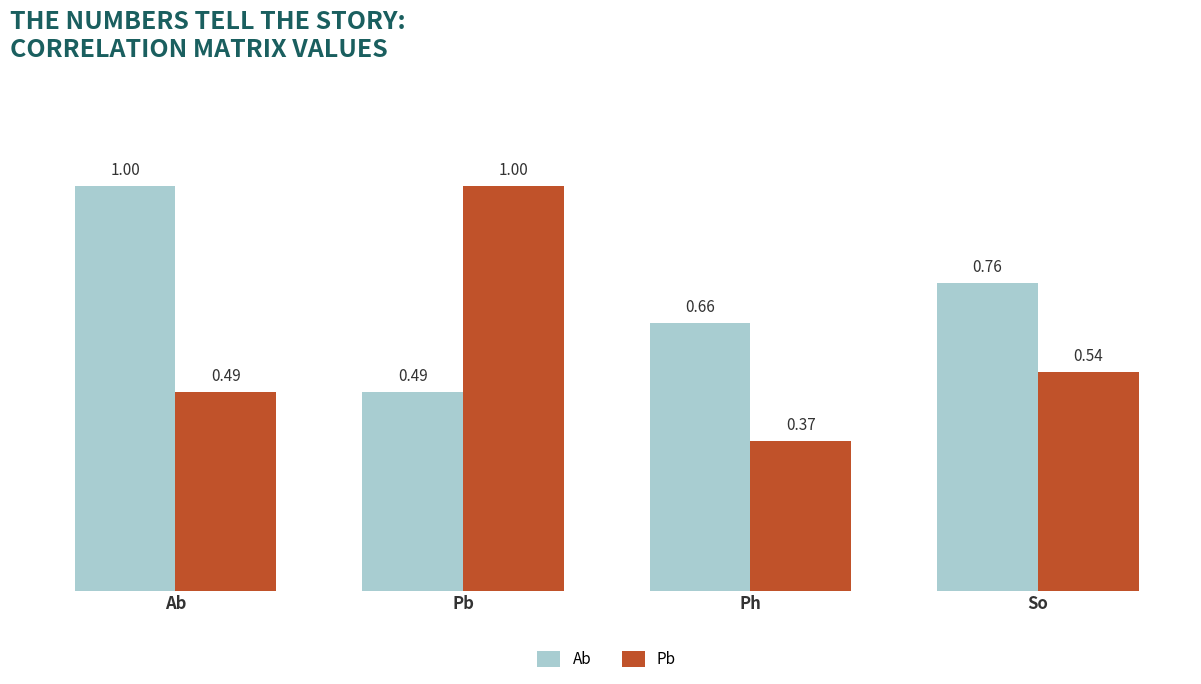

How many categories are shown in the chart?

4